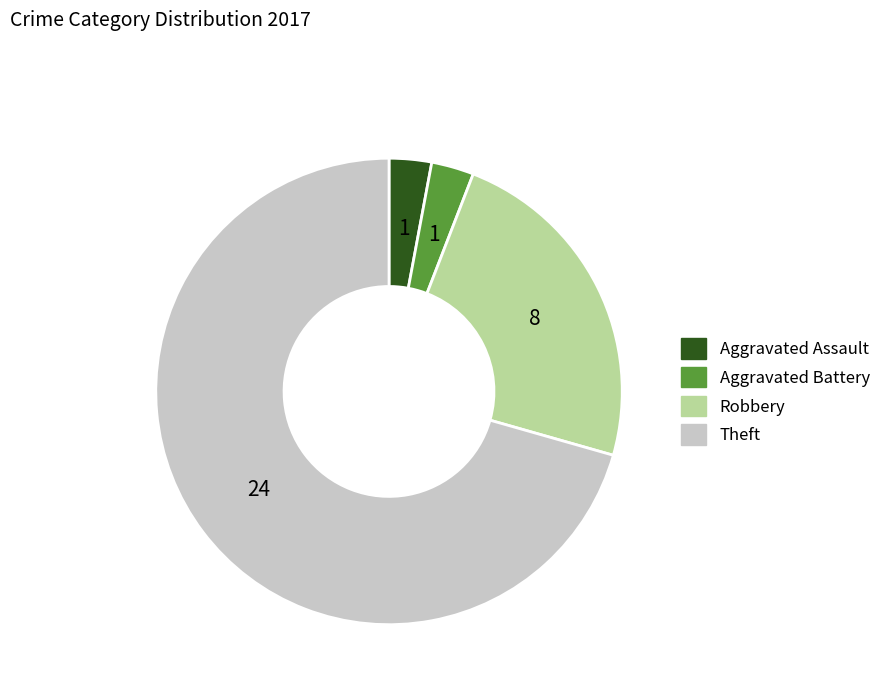

Count the number of slices in the pie.

4